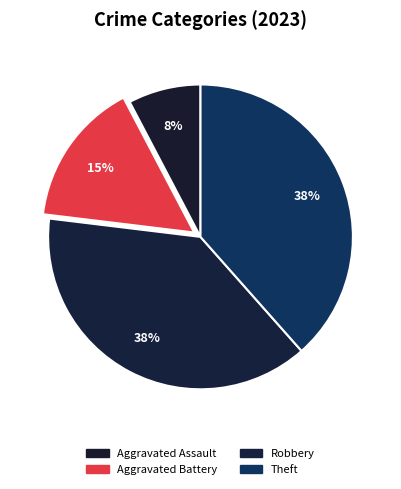

Count the number of slices in the pie.

4